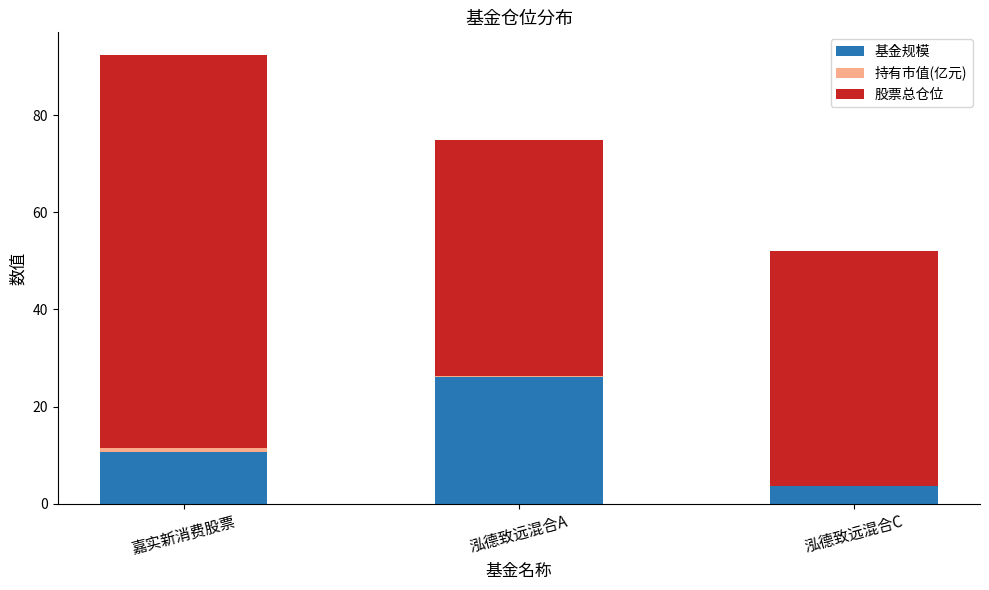

The value of 基金规模 at 泓德致远混合A is 35.0. True or false?

False